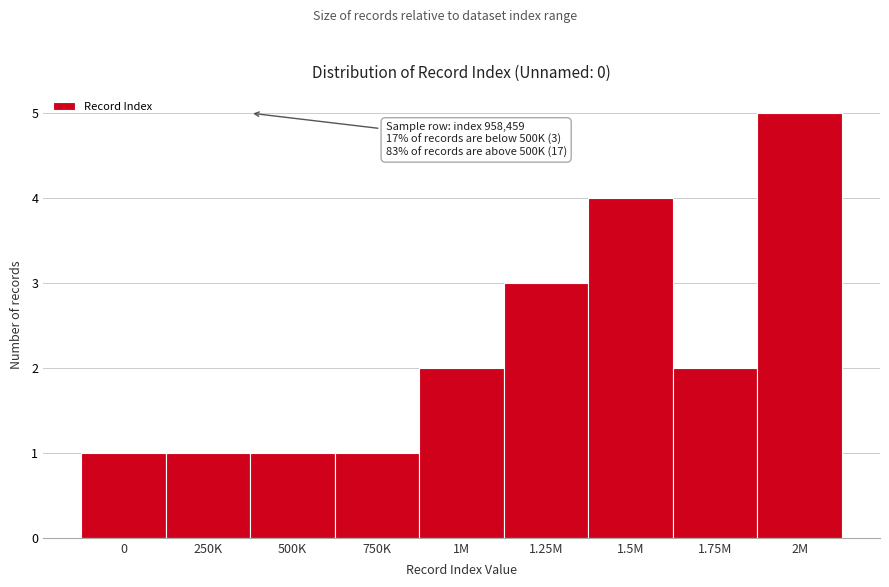

Reading right to left, extract all data points from this chart.

2M=5	1.75M=2	1.5M=4	1.25M=3	1M=2	750K=1	500K=1	250K=1	0=1